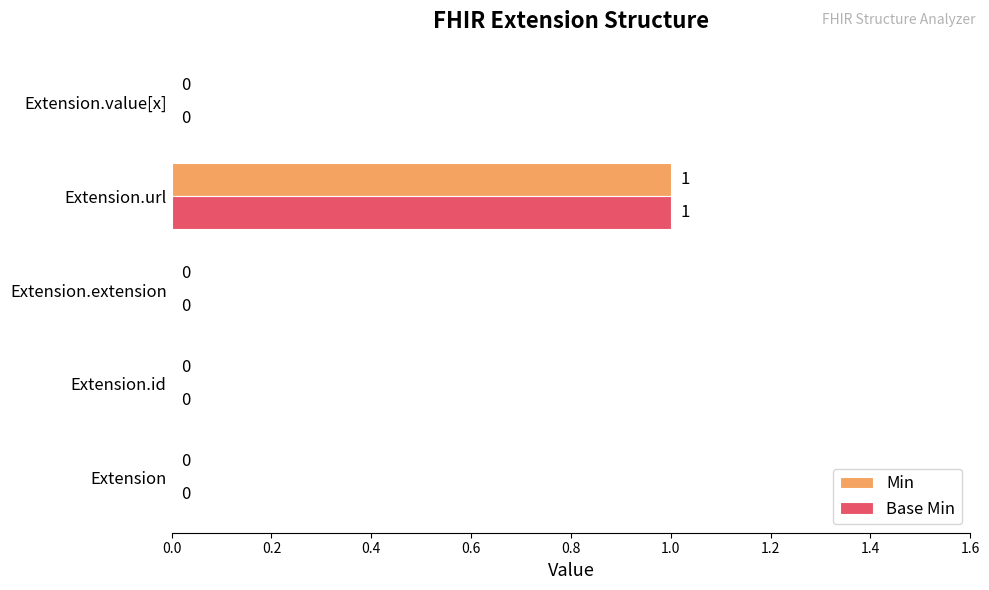

At which category is the sum across all series the highest?

Extension.url